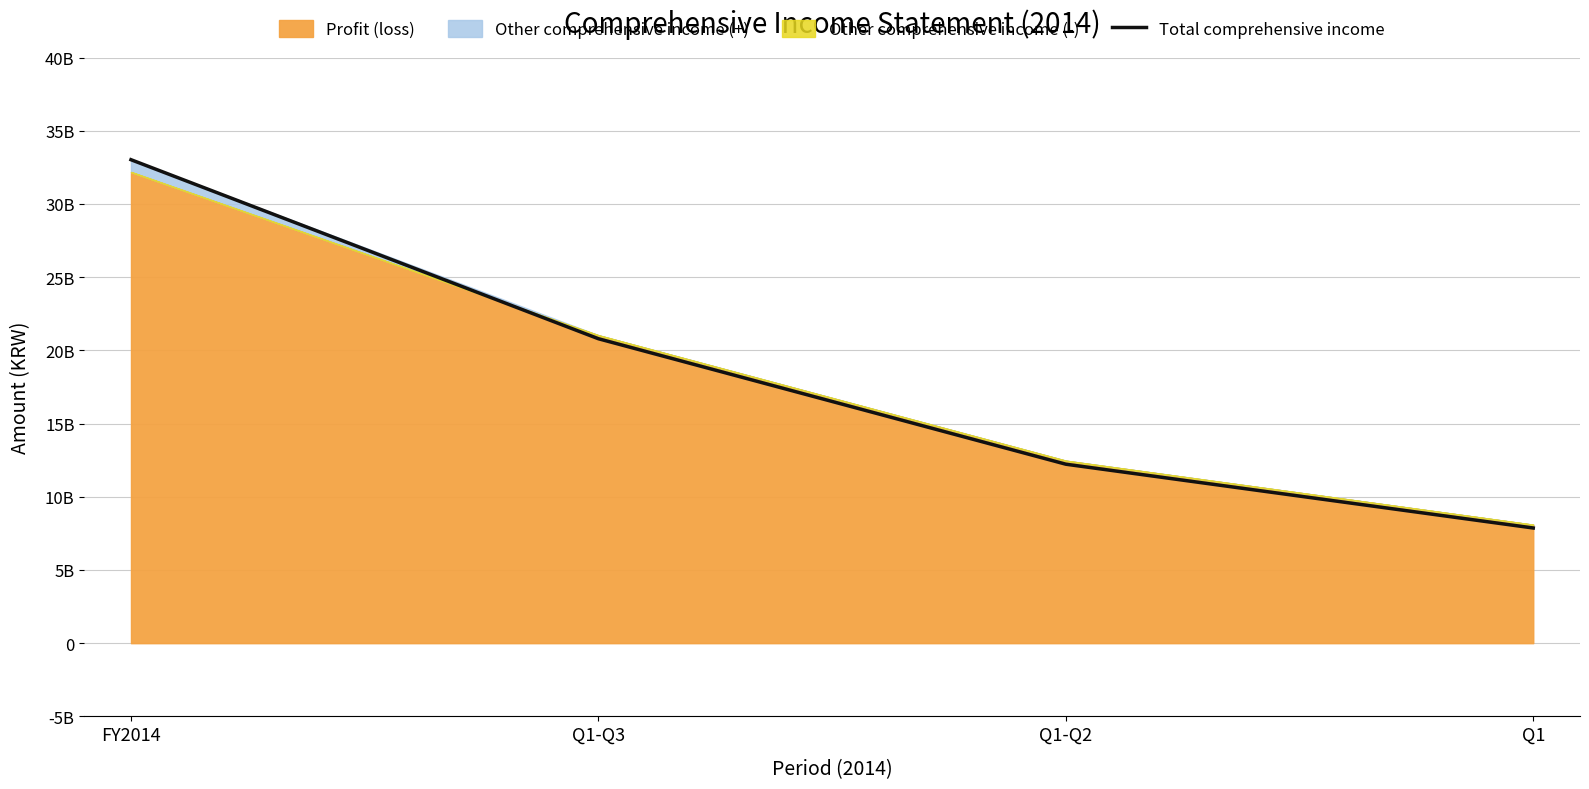

Reading left to right, transcribe all the data shown in this chart.

33020026585	20792455262	12223472036	7866287101